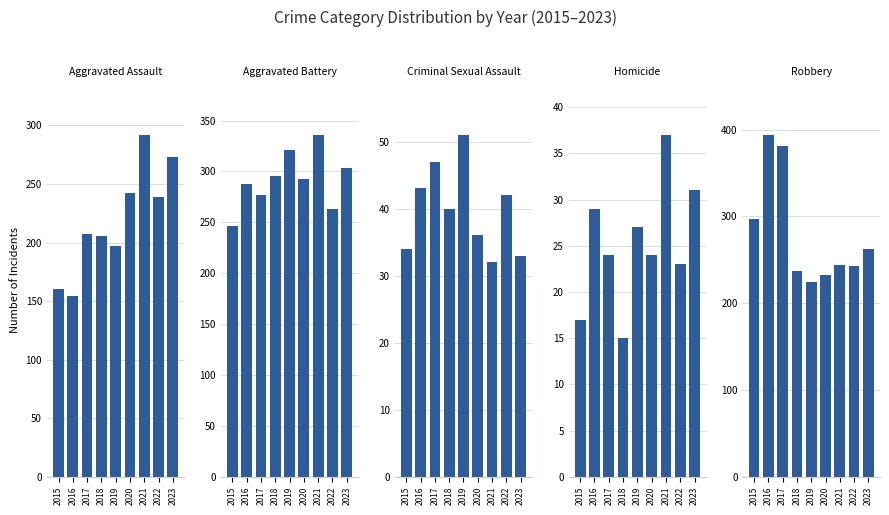

Where does the Robbery series first go above 244?

2015